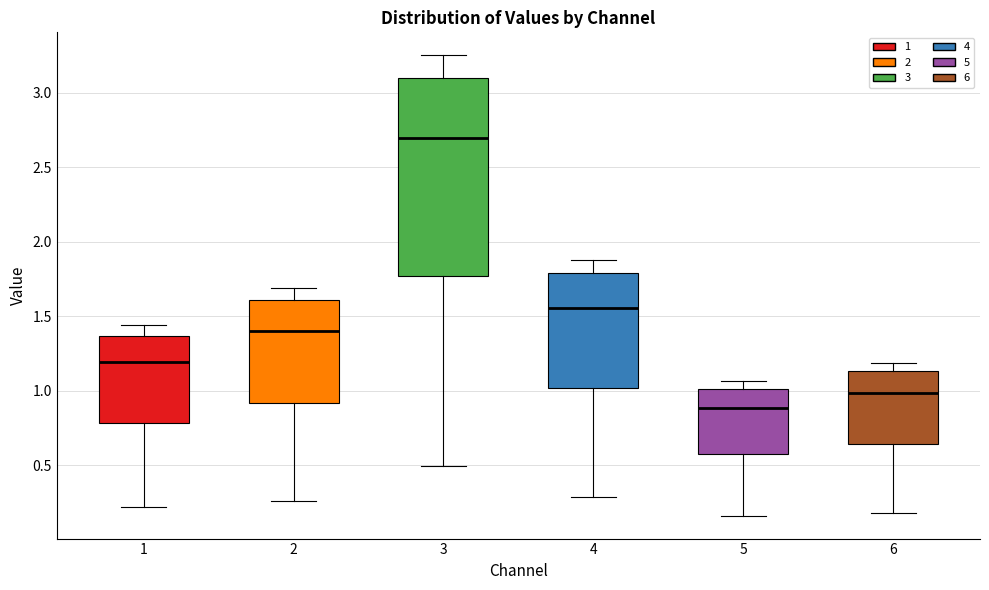

Reading left to right, read every box against the y-axis: the position of its median line, the range the box covers, and the ends of its whiskers. The values are not printed on the chart, so give them approximately, as read against the axis.

1: median 1.20, box 0.80 to 1.35, whiskers 0.20 to 1.45
2: median 1.40, box 0.90 to 1.60, whiskers 0.25 to 1.70
3: median 2.70, box 1.75 to 3.10, whiskers 0.50 to 3.25
4: median 1.55, box 1.00 to 1.80, whiskers 0.30 to 1.90
5: median 0.90, box 0.60 to 1.00, whiskers 0.15 to 1.05
6: median 1.00, box 0.65 to 1.15, whiskers 0.20 to 1.20